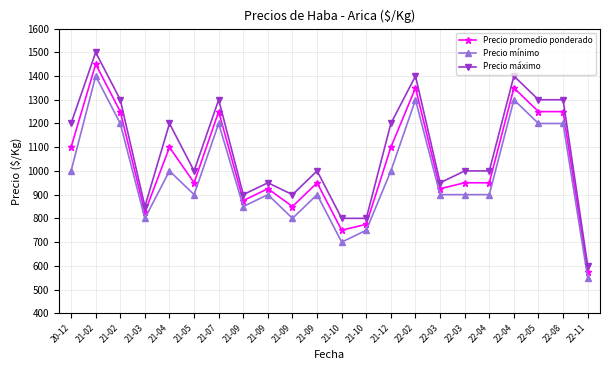

What is the average value of the Precio promedio ponderado series?

1034